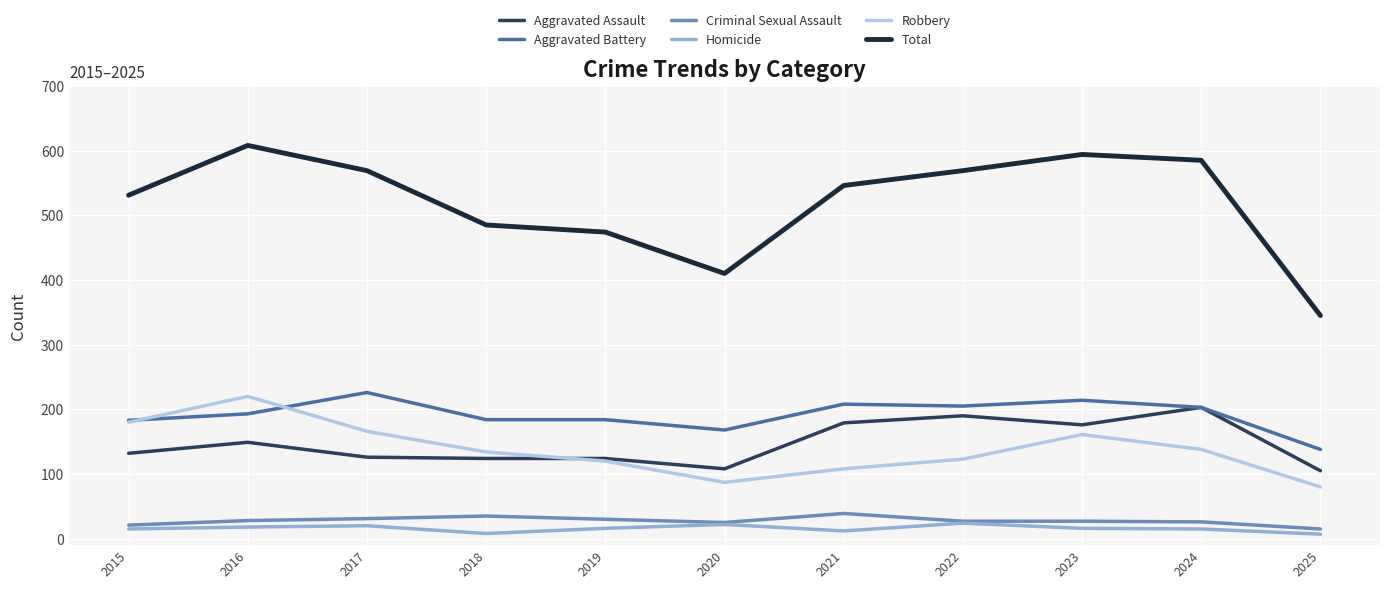

Between 2019 and 2020, which series saw the biggest shift?

Total